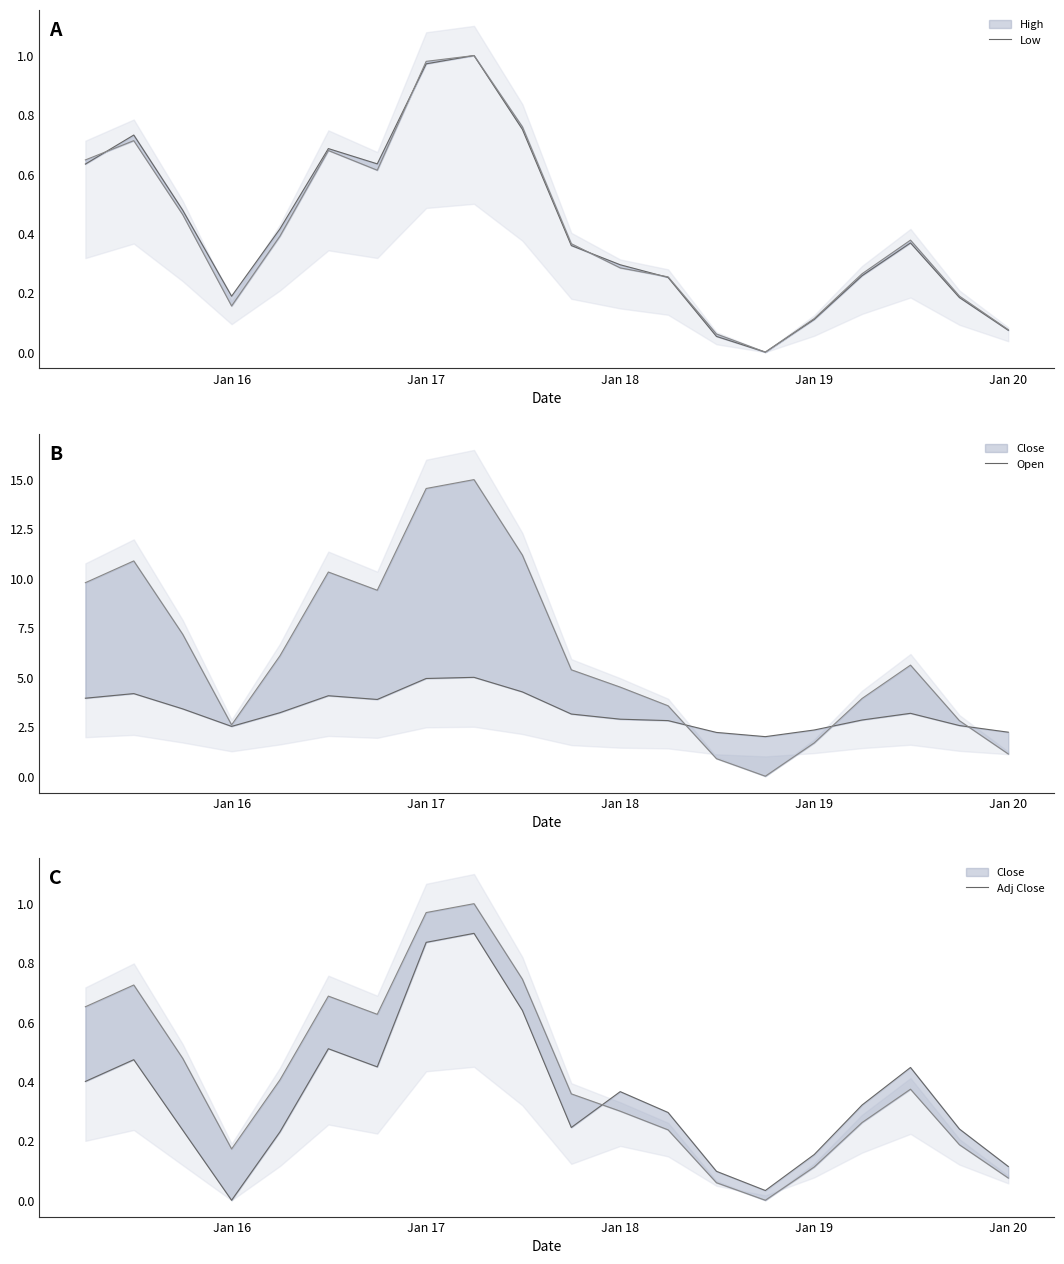

True or false: Low and Open intersect in this chart.

False